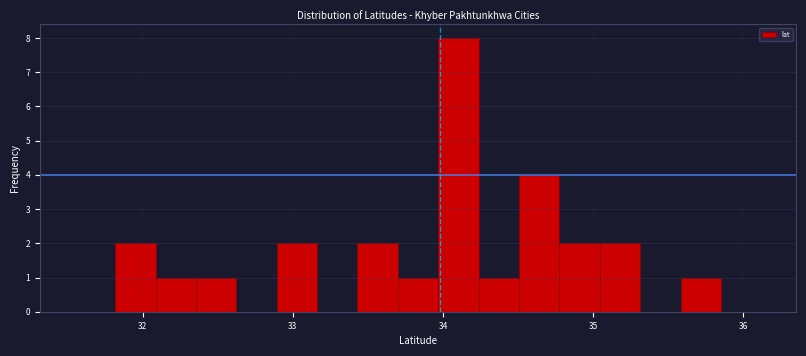

Around what value on the x-axis is the tallest bar? Give the approximate position of its centre, as read against the axis.

34.1